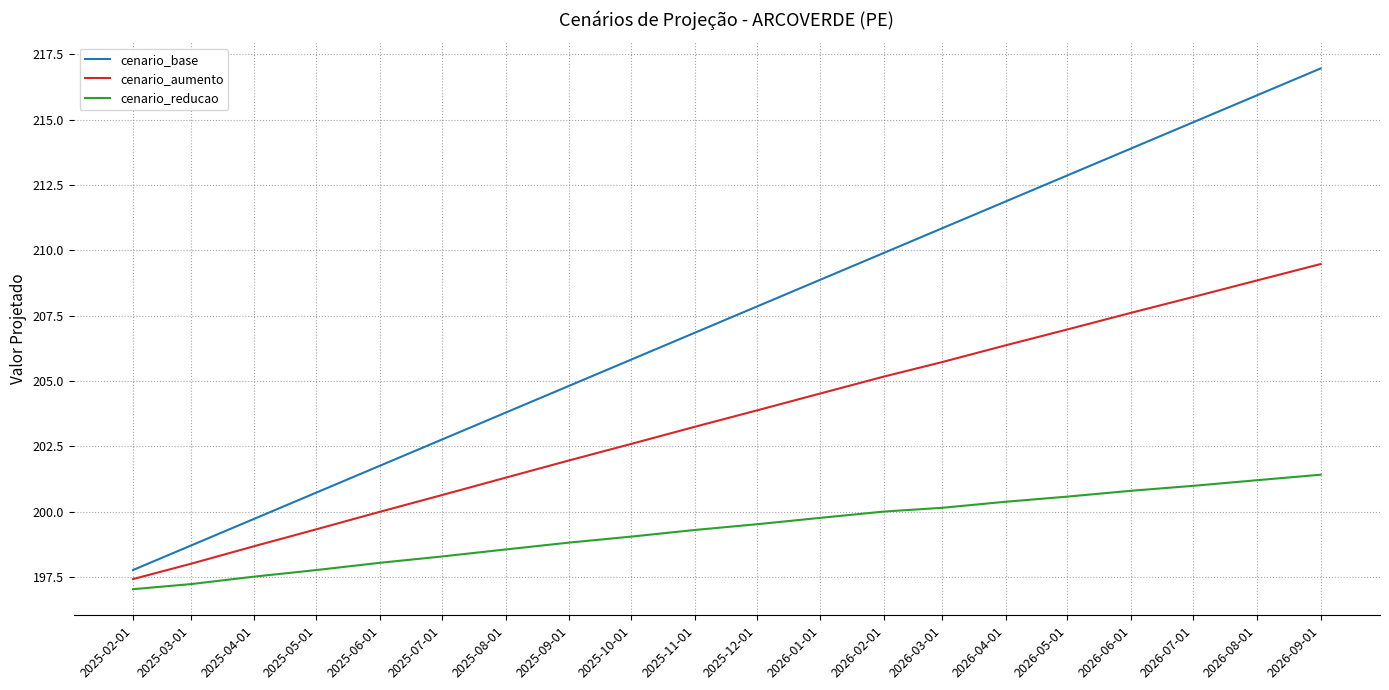

What is the difference between the second highest and second lowest values in the cenario_reducao series?

4.0